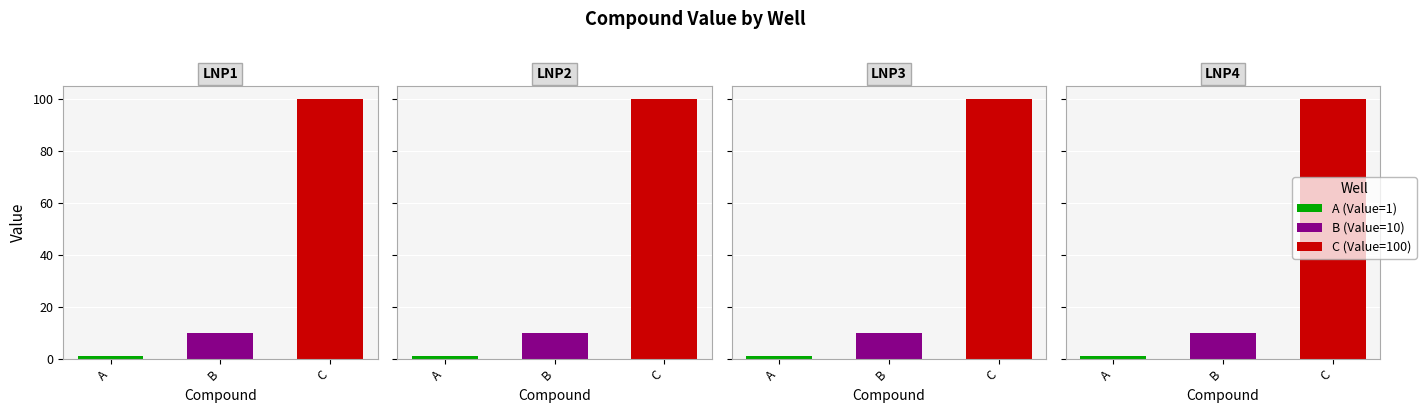

True or false: the data shows 100 at C1.

True